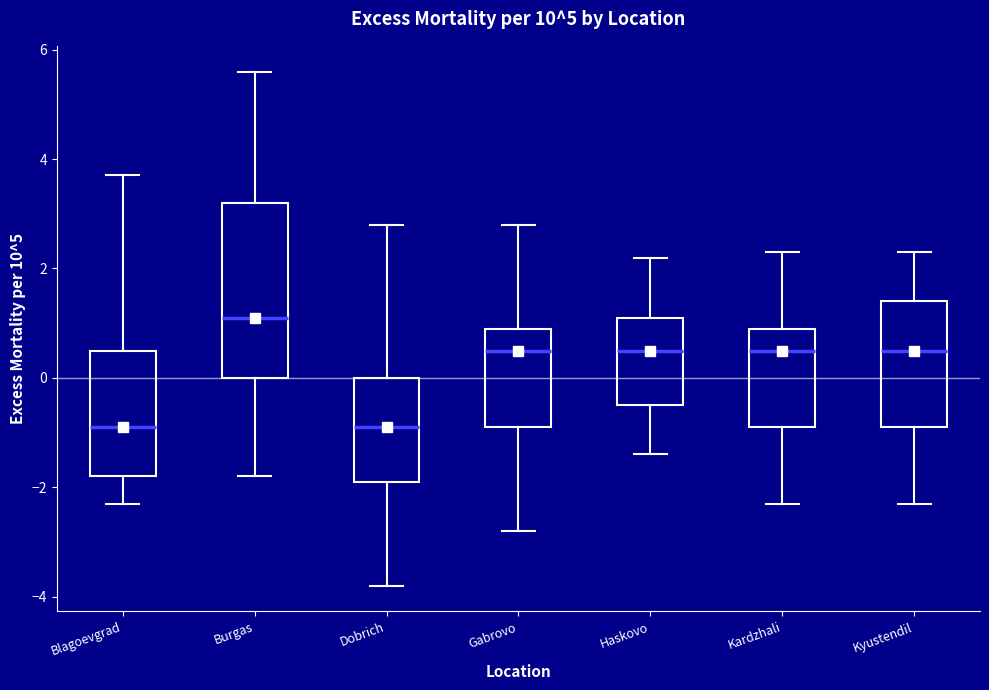

Reading left to right, transcribe this box plot: for each box, give where its median line is, the range the box spans, and where its two whiskers end, as read against the y-axis. The values are not printed on the chart, so give them approximately, as read against the axis.

Blagoevgrad: median -0.8, box -1.8 to 0.6, whiskers -2.2 to 3.8
Burgas: median 1.2, box 0.0 to 3.2, whiskers -1.8 to 5.6
Dobrich: median -0.8, box -1.8 to 0.0, whiskers -3.8 to 2.8
Gabrovo: median 0.6, box -0.8 to 1.0, whiskers -2.8 to 2.8
Haskovo: median 0.6, box -0.4 to 1.2, whiskers -1.4 to 2.2
Kardzhali: median 0.6, box -0.8 to 1.0, whiskers -2.2 to 2.4
Kyustendil: median 0.6, box -0.8 to 1.4, whiskers -2.2 to 2.4